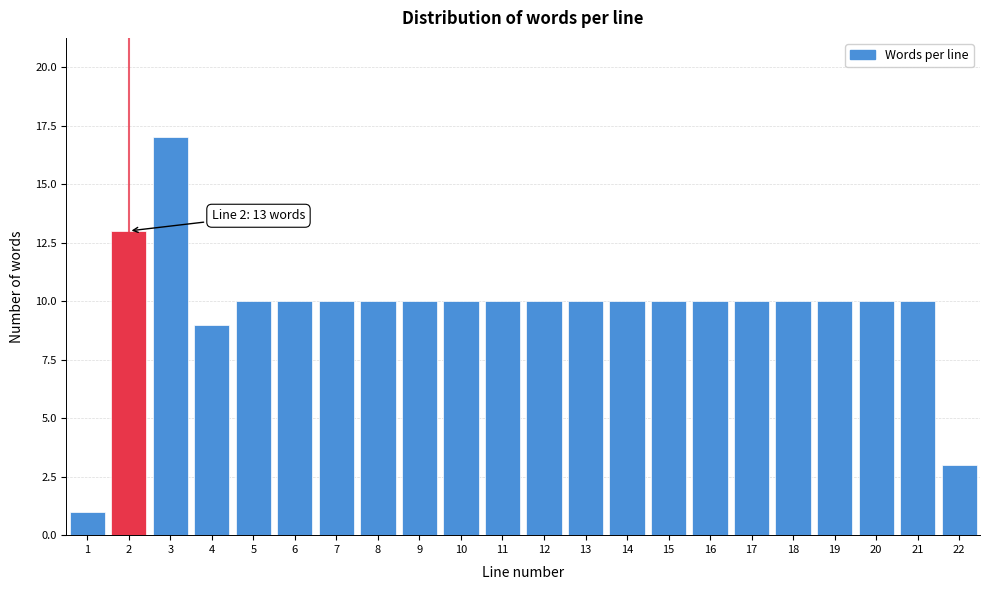

Reading left to right, what are all the values shown in this chart?

1	13	17	9	10	10	10	10	10	10	10	10	10	10	10	10	10	10	10	10	10	3